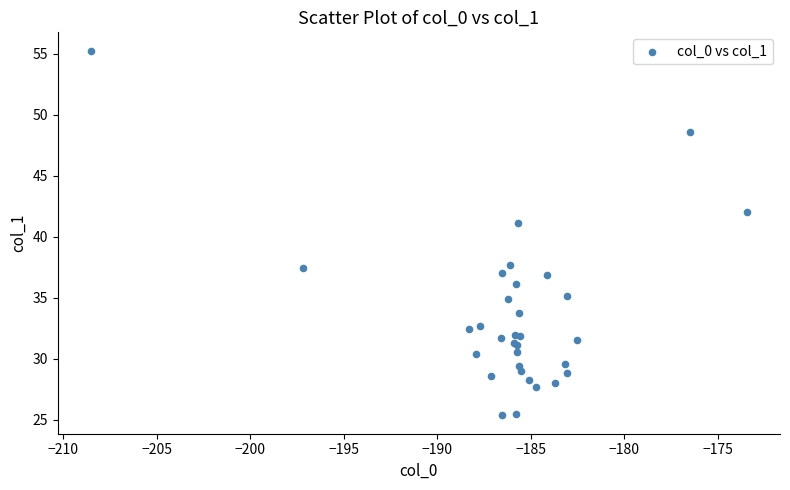

What Y value in the scatter plot is closest to 40?

41.1